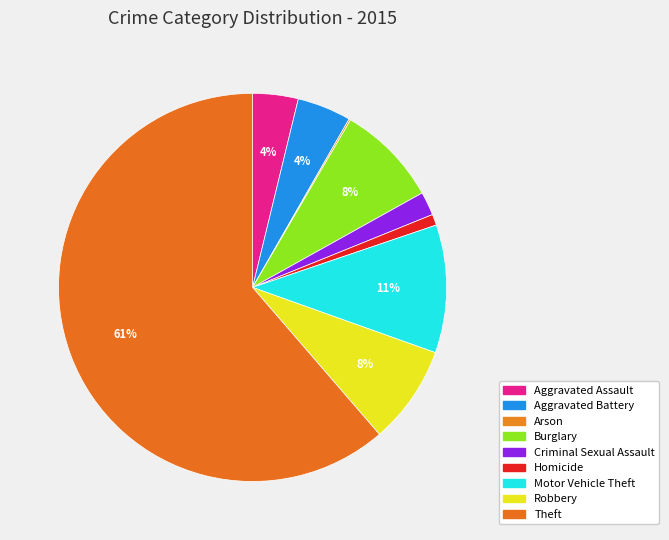

Which slice represents more than half of the pie?

Theft